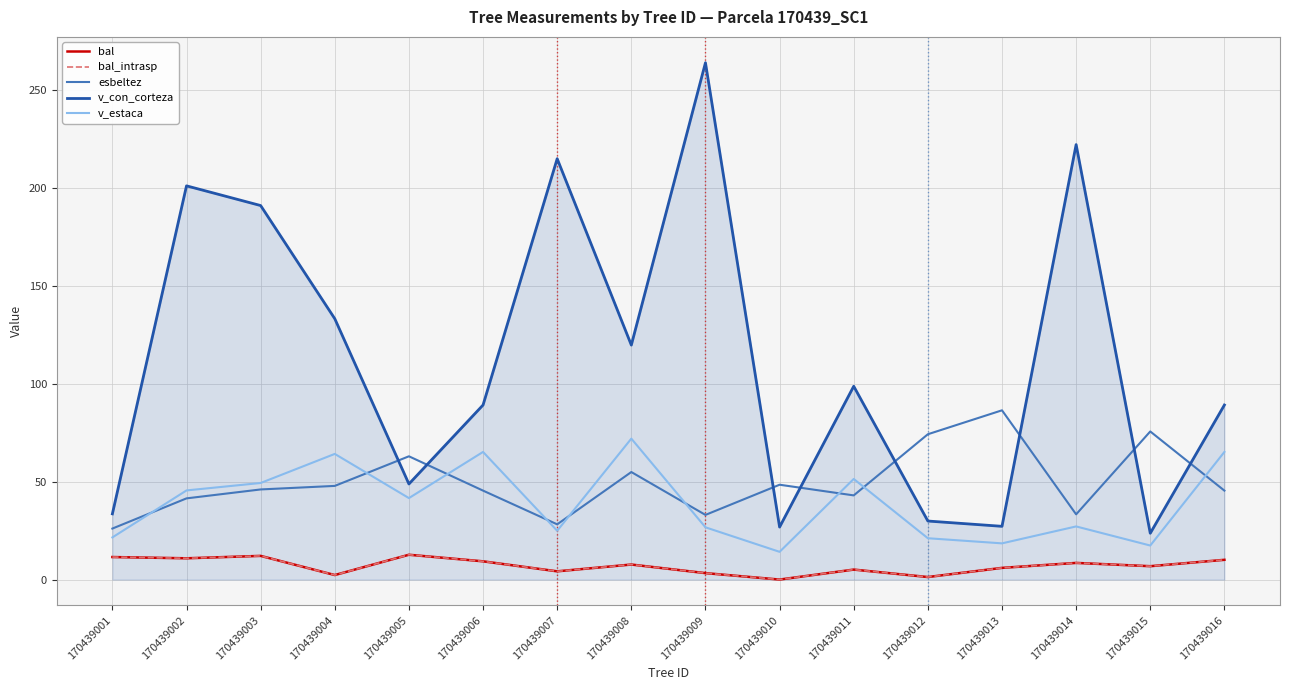

True or false: bal_intrasp and bal intersect in this chart.

False